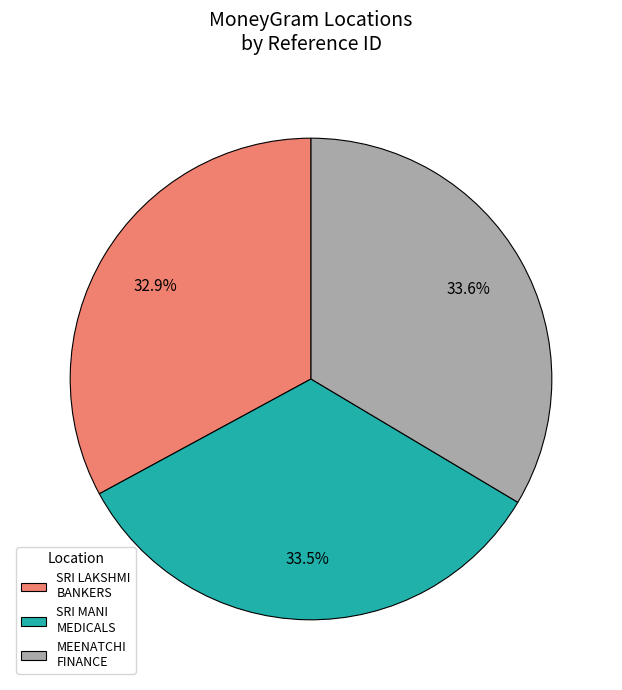

How many slices are in this pie chart?

3